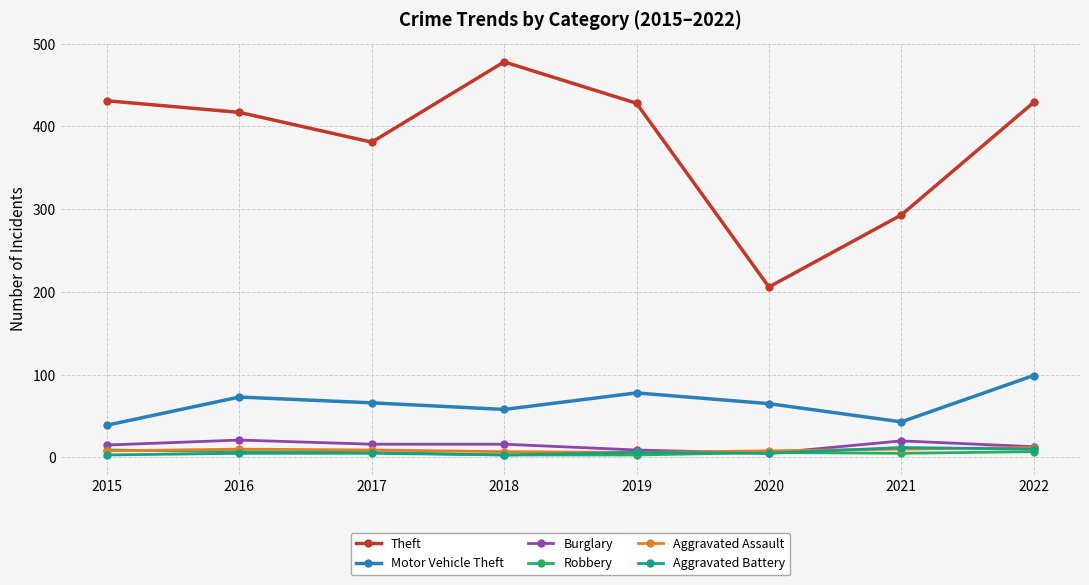

Read the Burglary value at 2018.

16